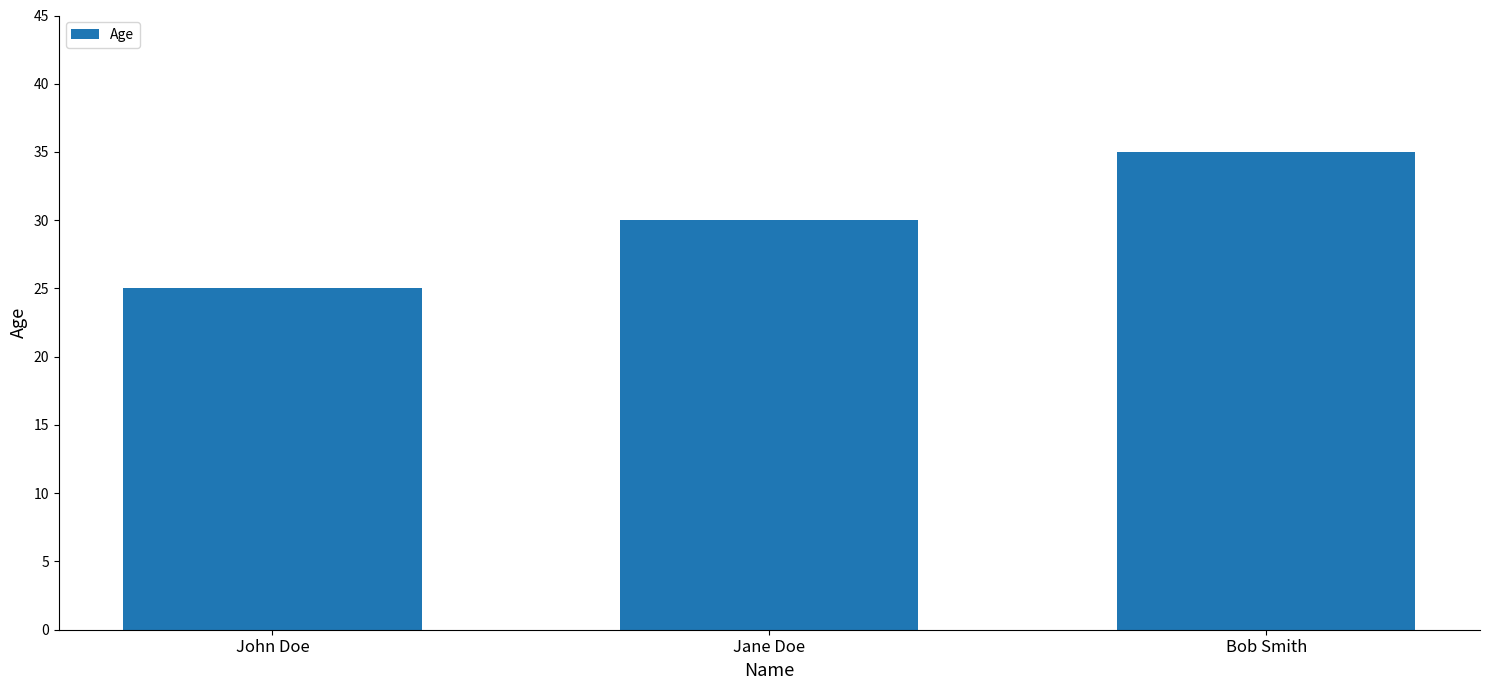

The chart shows a value of 30 at Jane Doe. True or false?

True